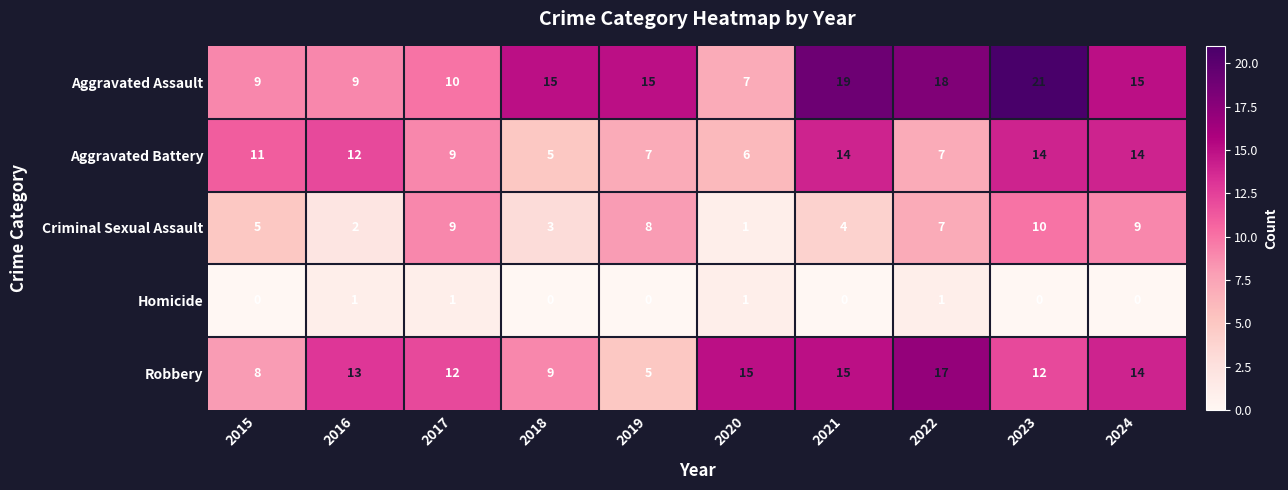

What is the lowest value of the Robbery series?

5